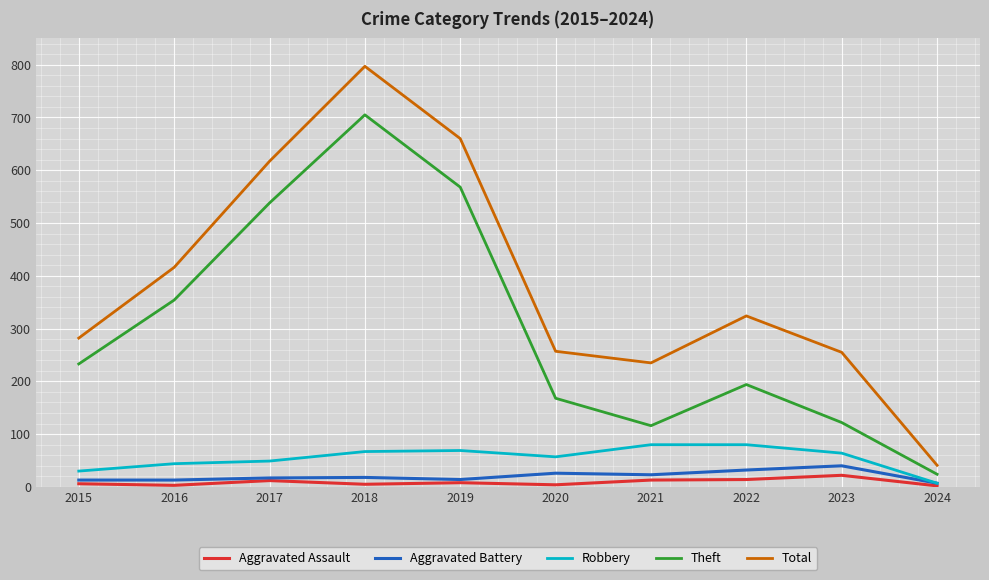

What is the difference between the highest and lowest values at 2016?

413